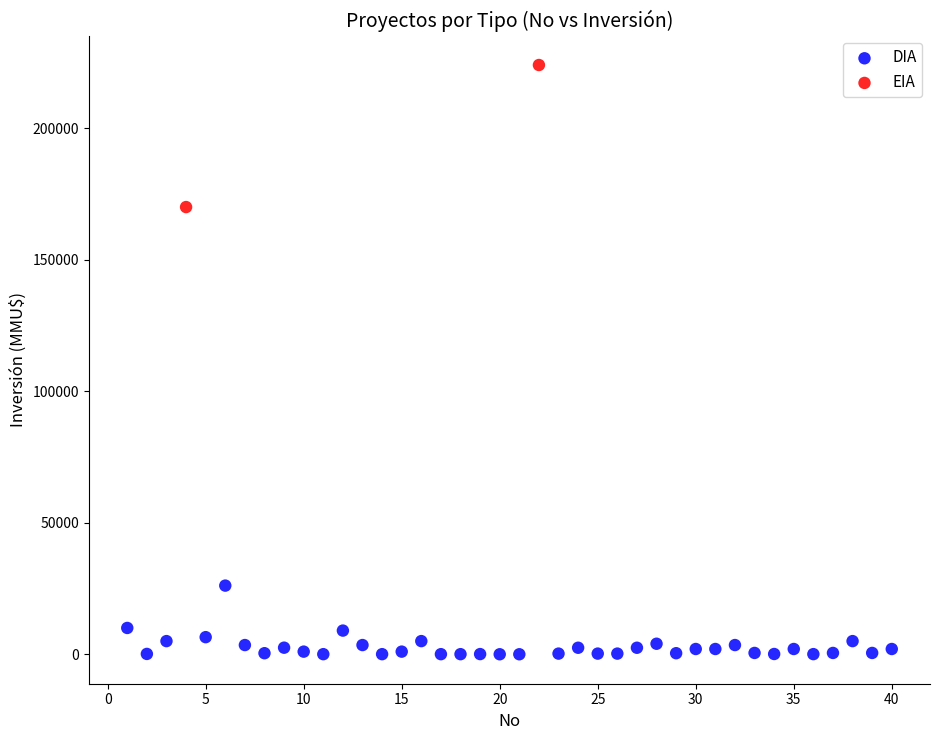

What are all the series names shown in the legend?

DIA, EIA